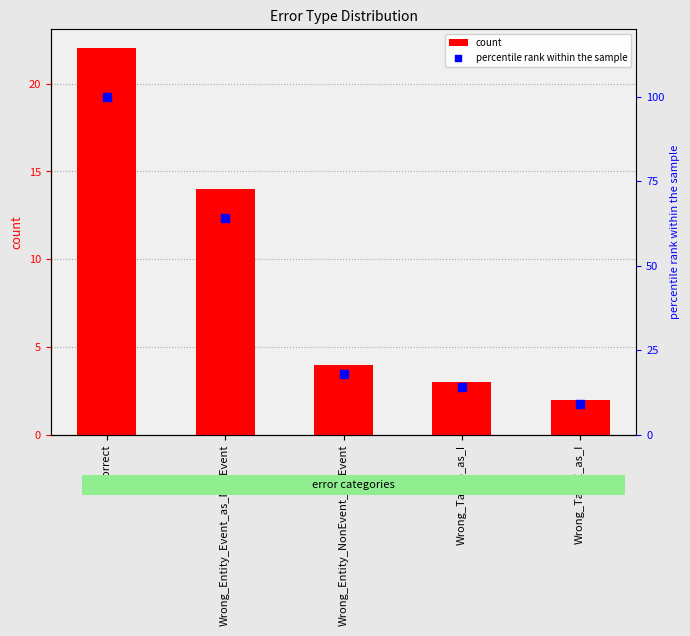

What are all the series names shown in the legend?

count, percentile rank within the sample